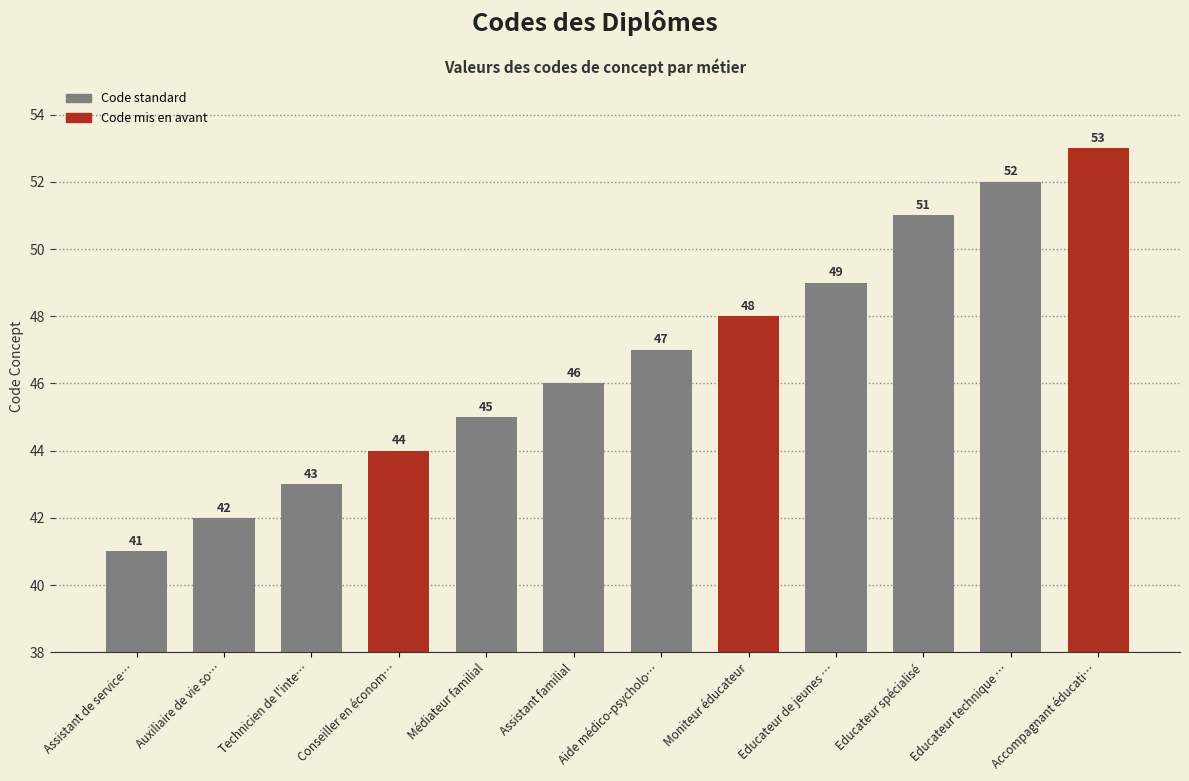

Count the number of categories in the chart.

12